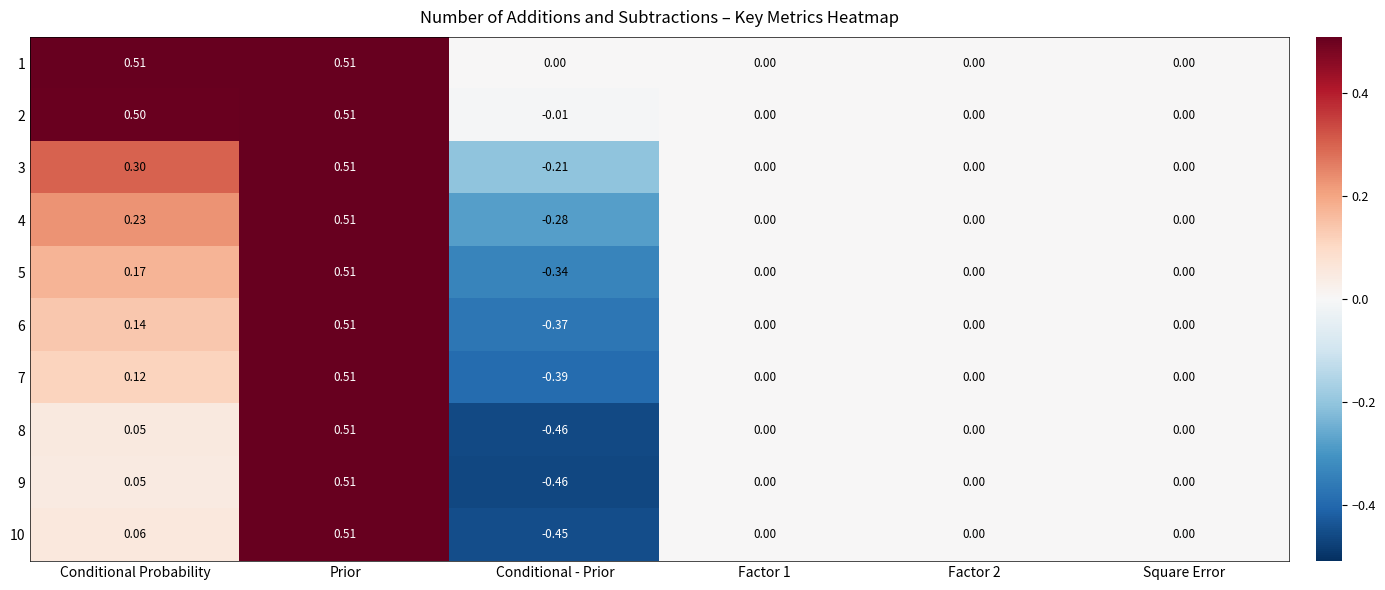

At which category is the sum across all series the highest?

Prior